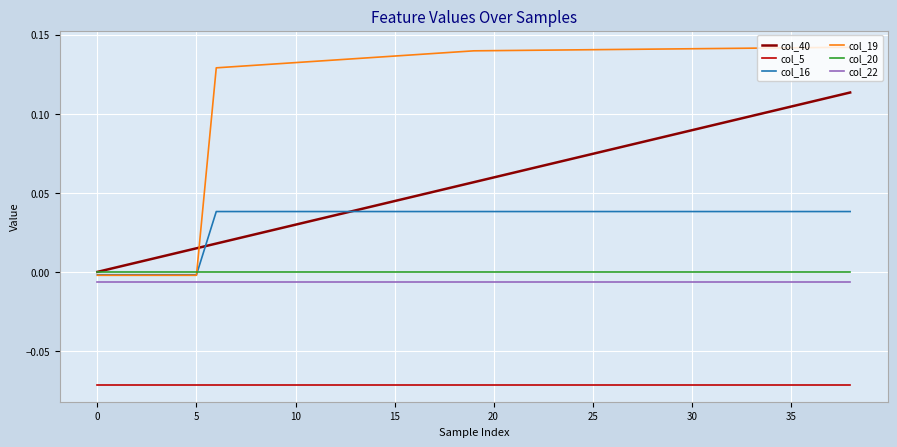

True or false: col_5 and col_20 cross at least once.

False